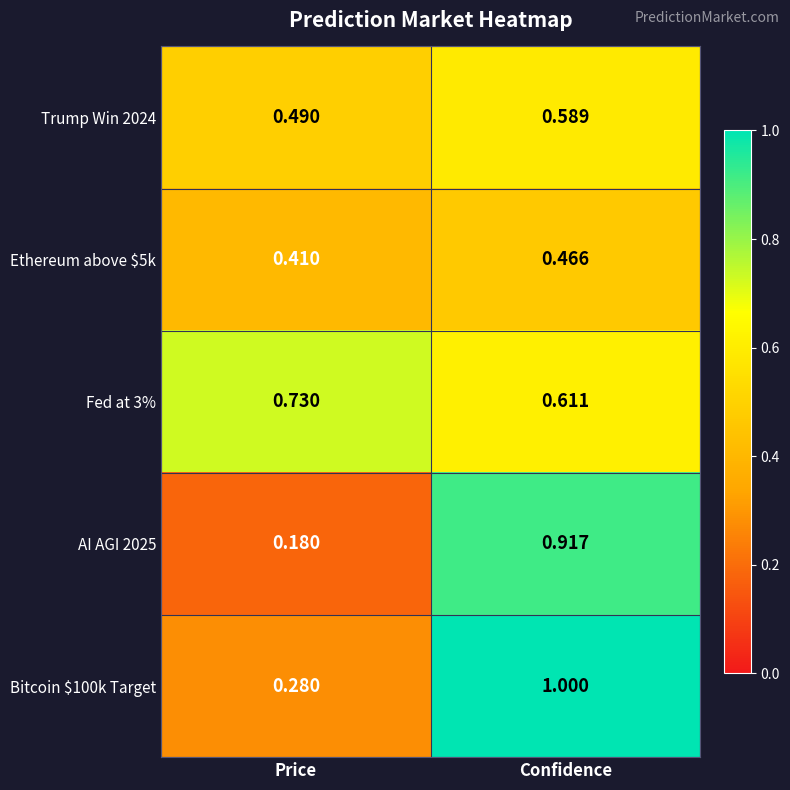

List the labels in order of Trump Win 2024 value, largest first.

Confidence, Price